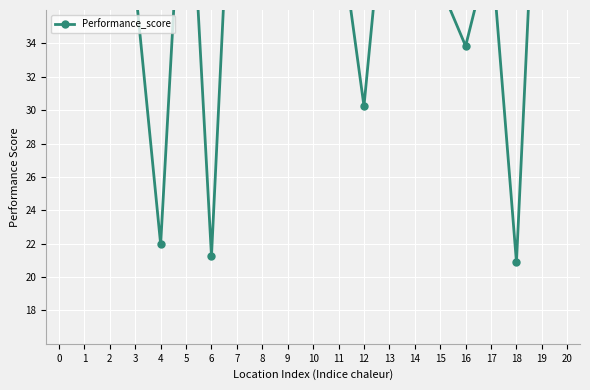

Reading left to right, what are all the values shown in this chart?

49.0	49.3	45.7	37.4	22.0	49.3	21.2	52.9	42.1	49.3	50.4	41.4	30.2	46.1	53.3	37.4	33.8	40.0	20.9	53.3	37.4